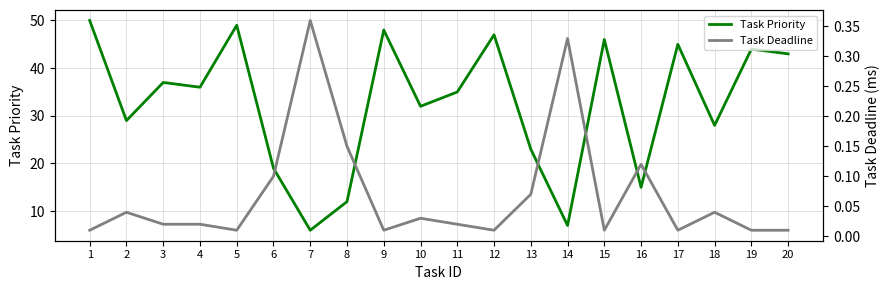

What is the difference between the maximum and second lowest values in the Task Priority series?

43